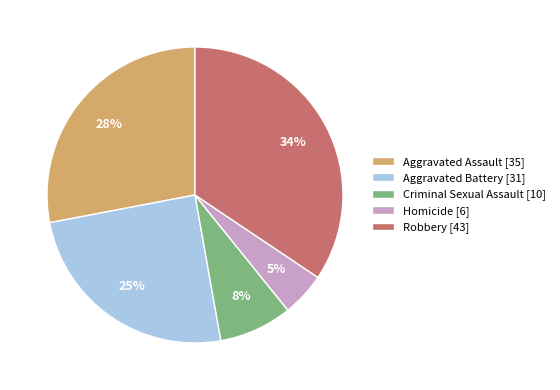

To the nearest percent, what is the average slice percentage?

20%